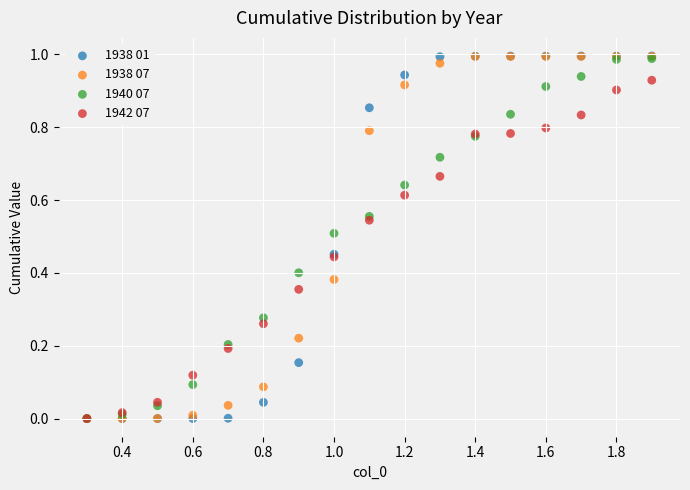

What are all the series names shown in the legend?

1938 01, 1938 07, 1940 07, 1942 07